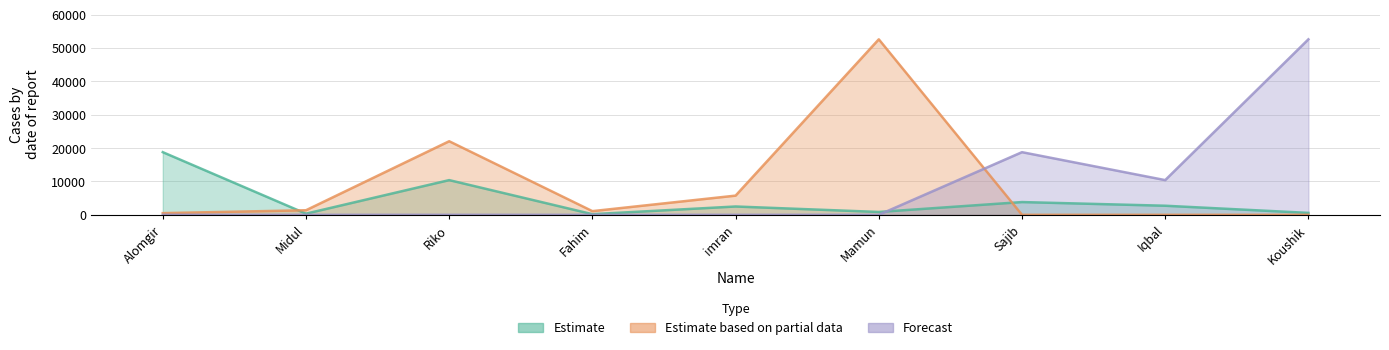

What is the difference between the second highest and second lowest values in the Estimate based on partial data series?

22042